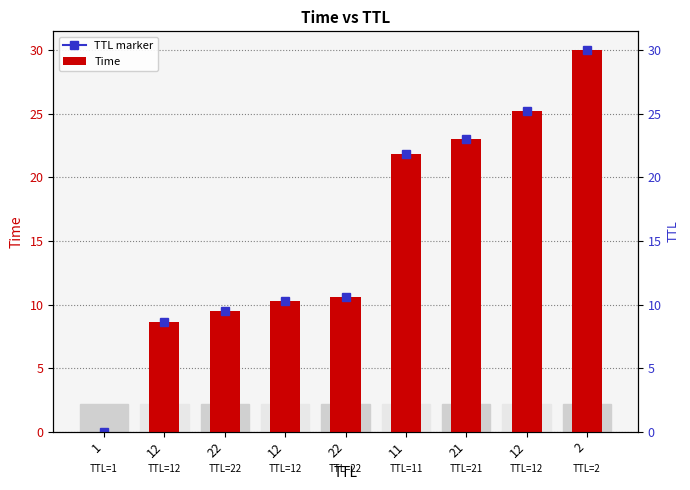

Reading left to right, list all the values displayed in this chart.

0.0	8.6	9.5	10.3	10.6	21.9	23.0	25.3	30.0